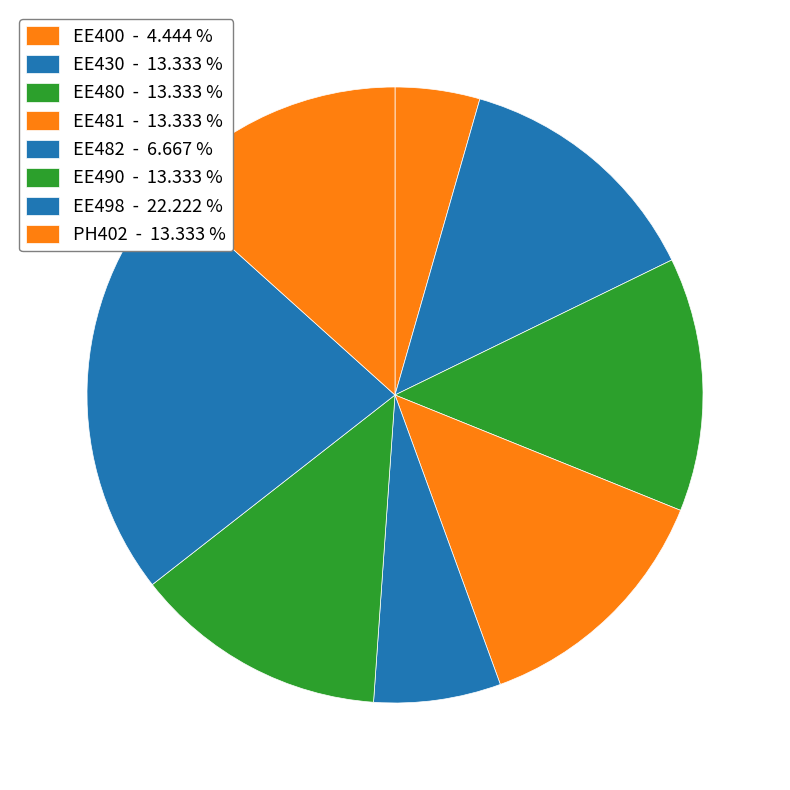

Combined, what portion of the pie is EE430 and EE481?

26.7%